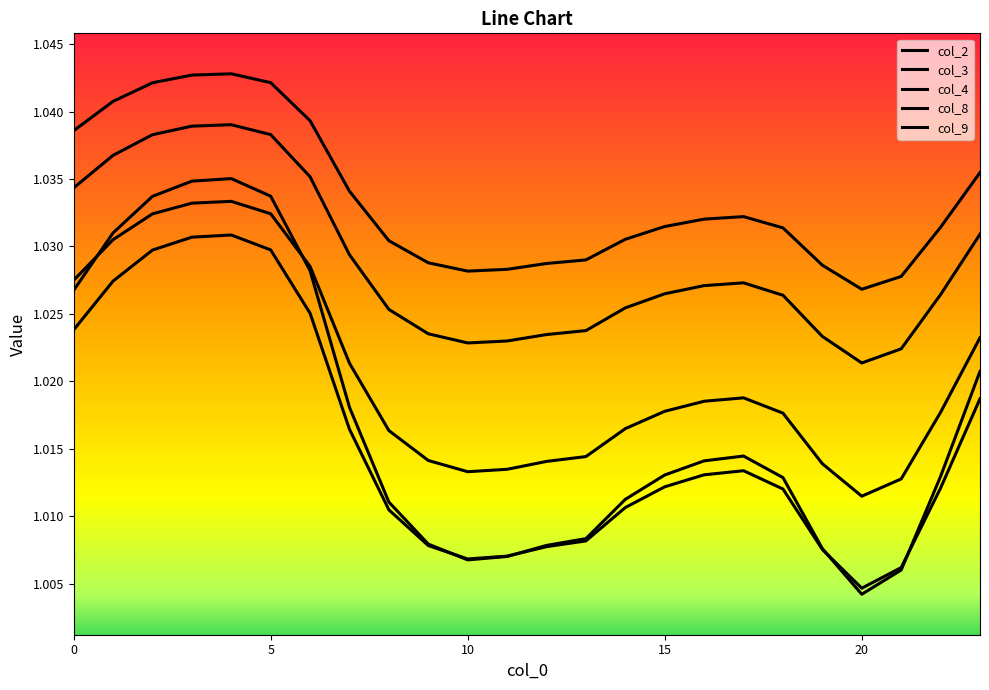

True or false: col_8 and col_2 cross at least once.

False